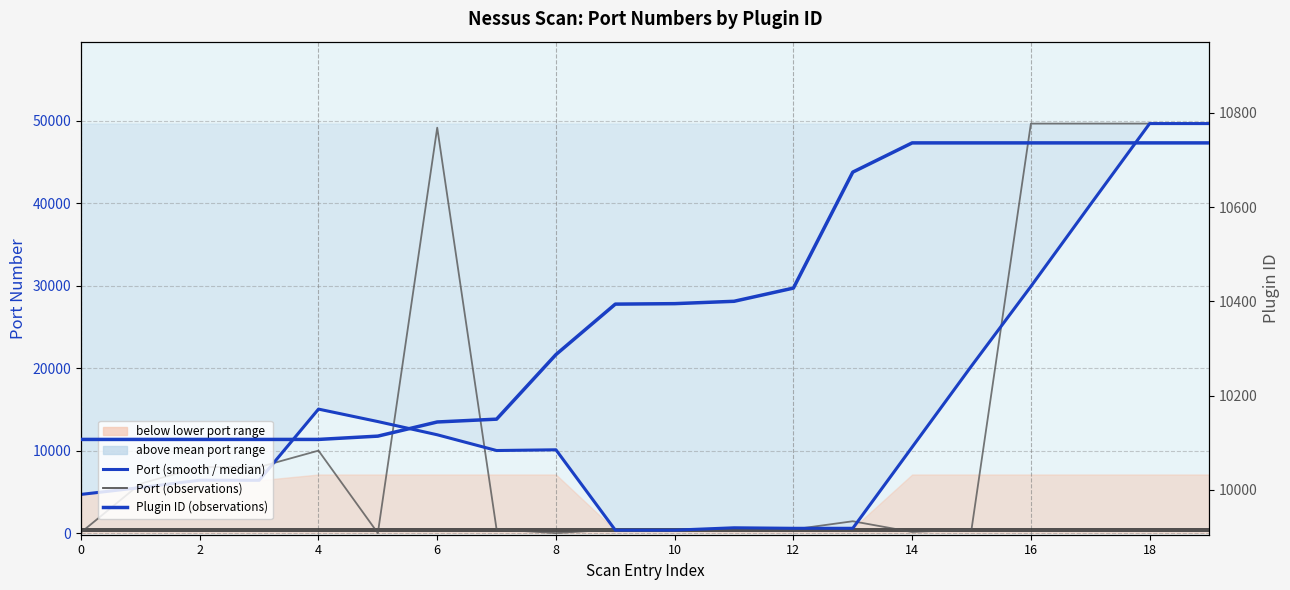

How many interior local valleys does the Port (observations) series have?

3